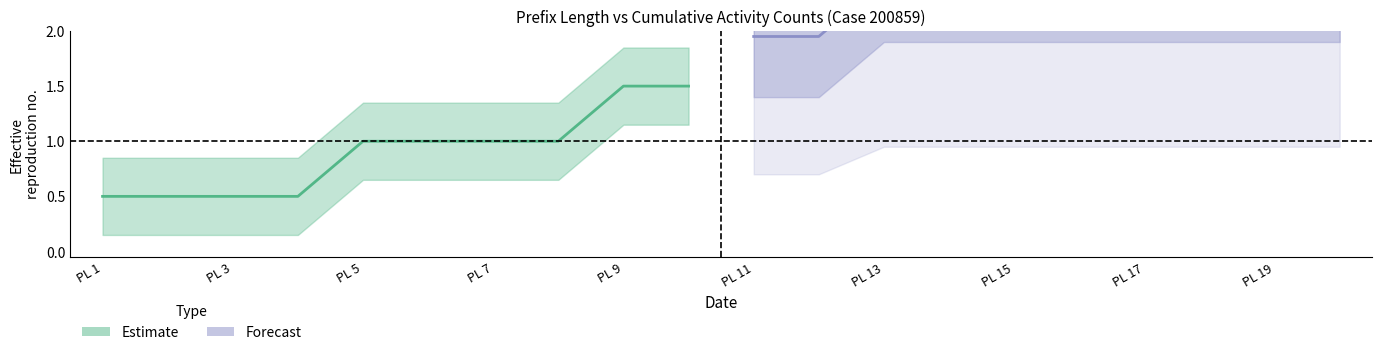

How many lines are shown in the chart?

6